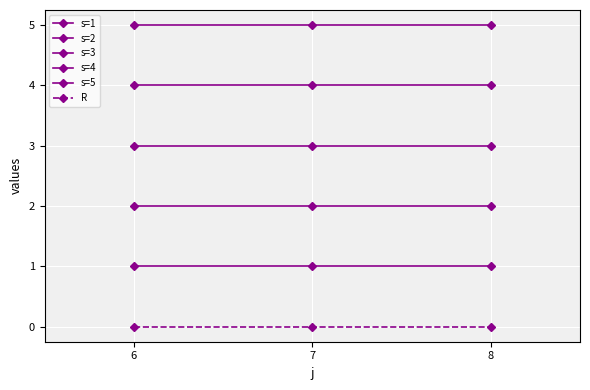

Reading left to right, list all the values displayed in this chart.

s=1: 1	1	1
s=2: 2	2	2
s=3: 3	3	3
s=4: 4	4	4
s=5: 5	5	5
R: 0	0	0